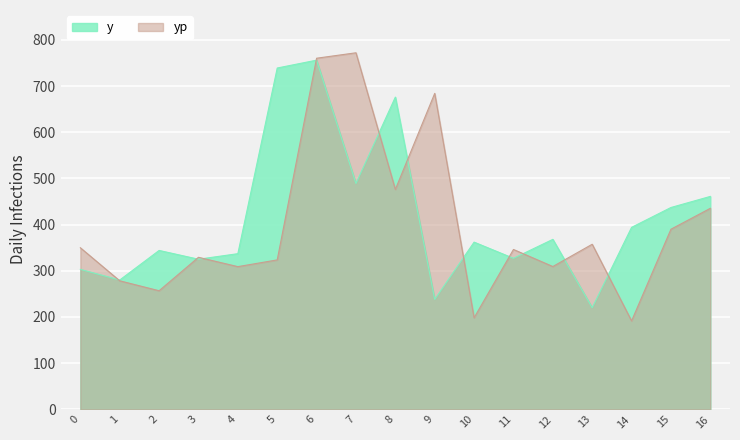

Where is y nearest to the value 488?

7